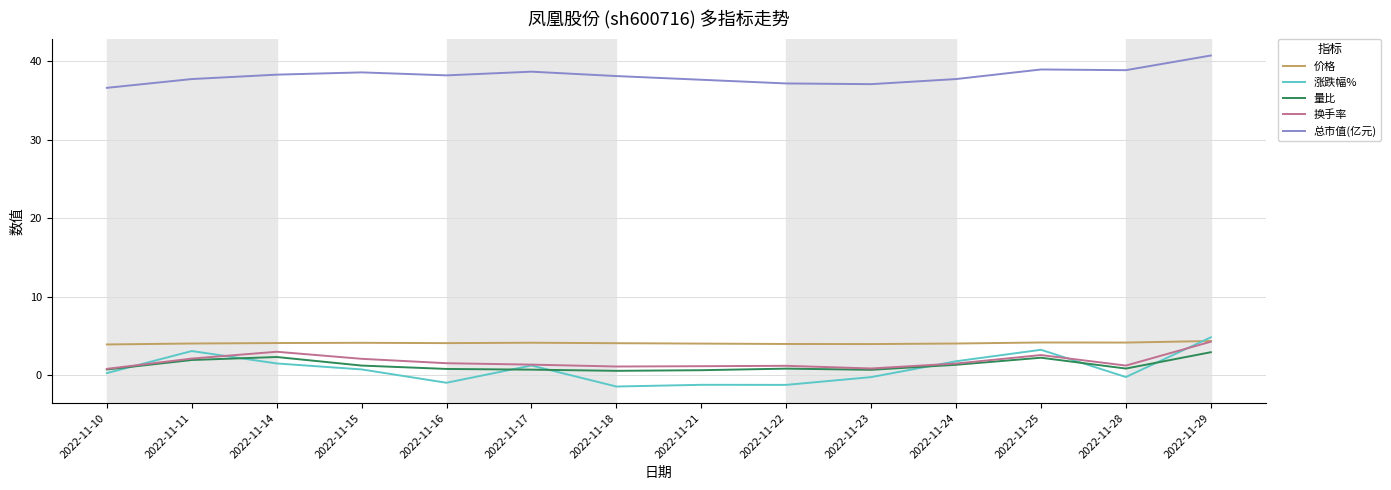

What is the difference between the 涨跌幅% values at 2022-11-18 and 2022-11-23?

1.2